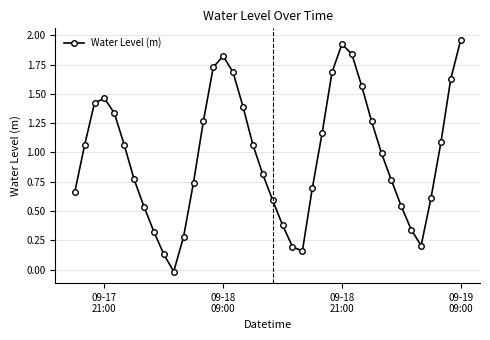

What is the value of the 21st point from the left?

0.6